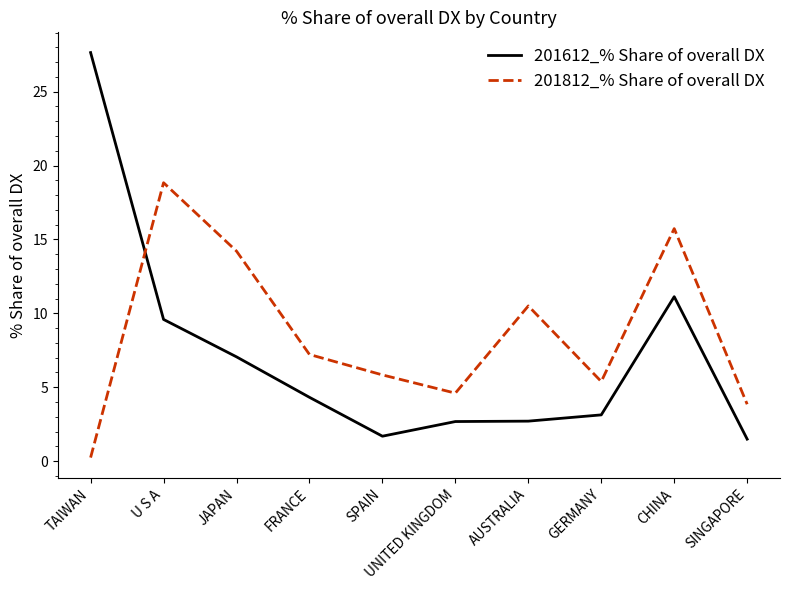

Which category has the highest value in the 201812_% Share of overall DX series?

U S A